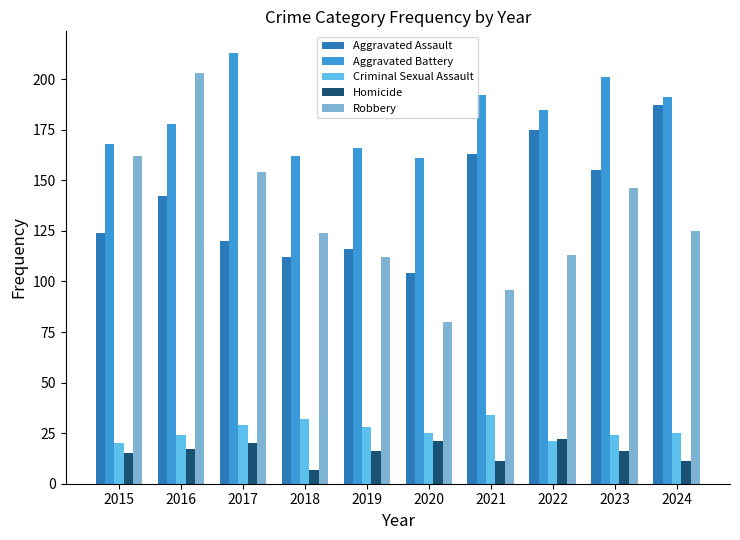

Is it true that Aggravated Battery equals 162 at 2018?

True